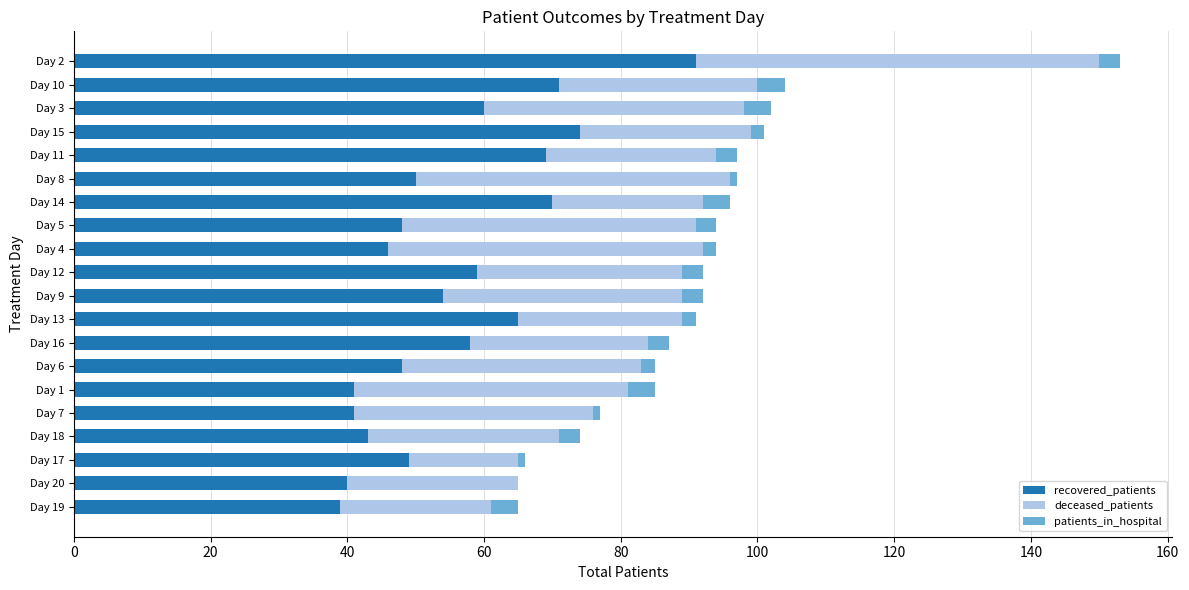

What is the maximum value for recovered_patients?

91